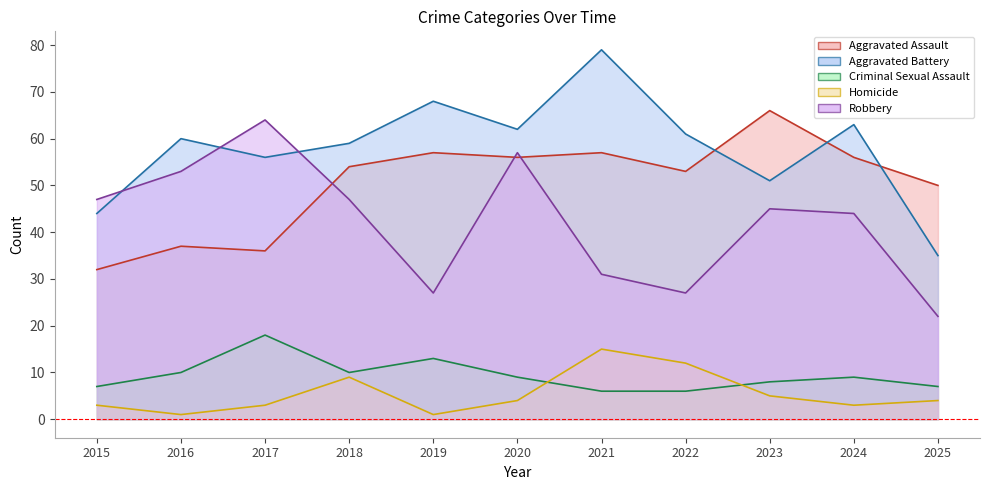

What is the difference between the highest and lowest values at 2016?

59